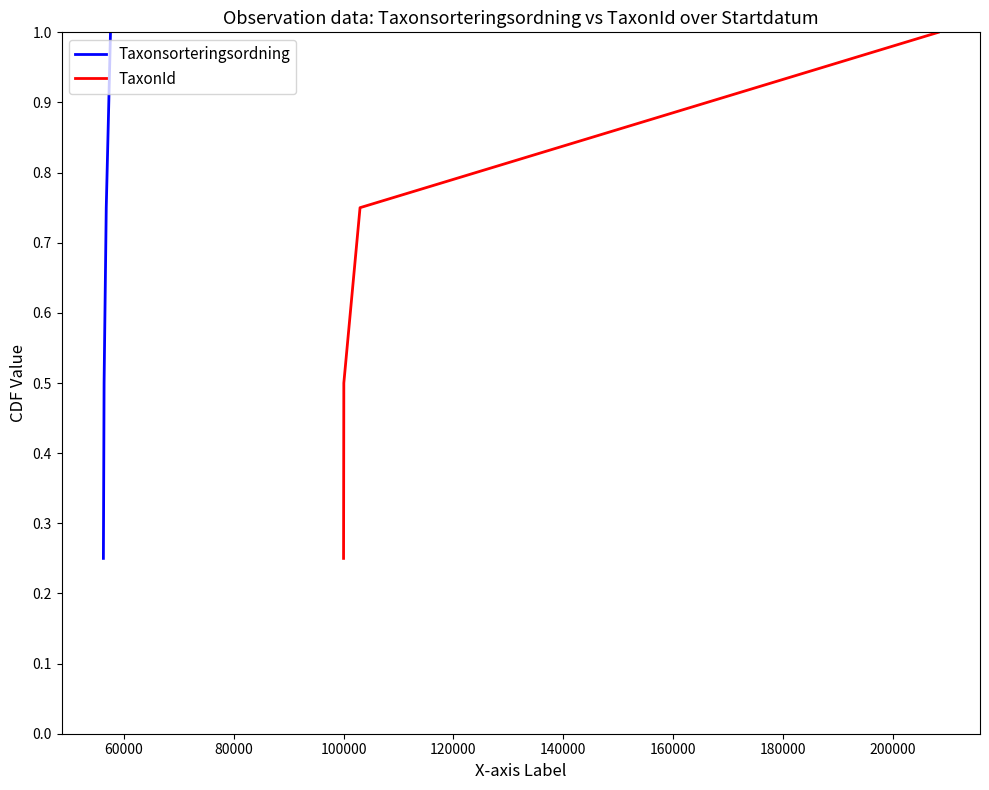

What is the average value of the Taxonsorteringsordning series?

0.6